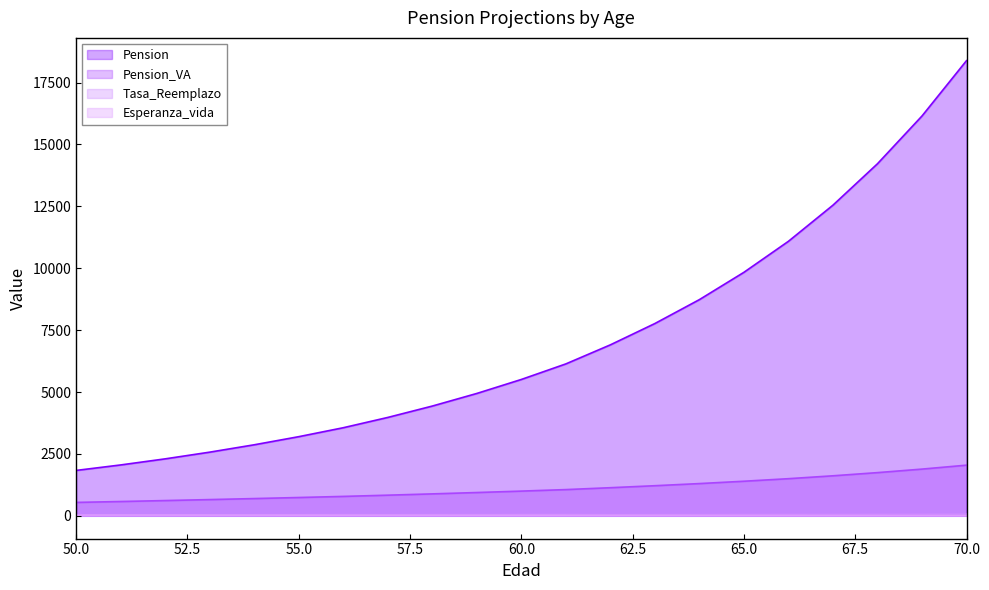

What is the maximum value for Pension?

18386.6